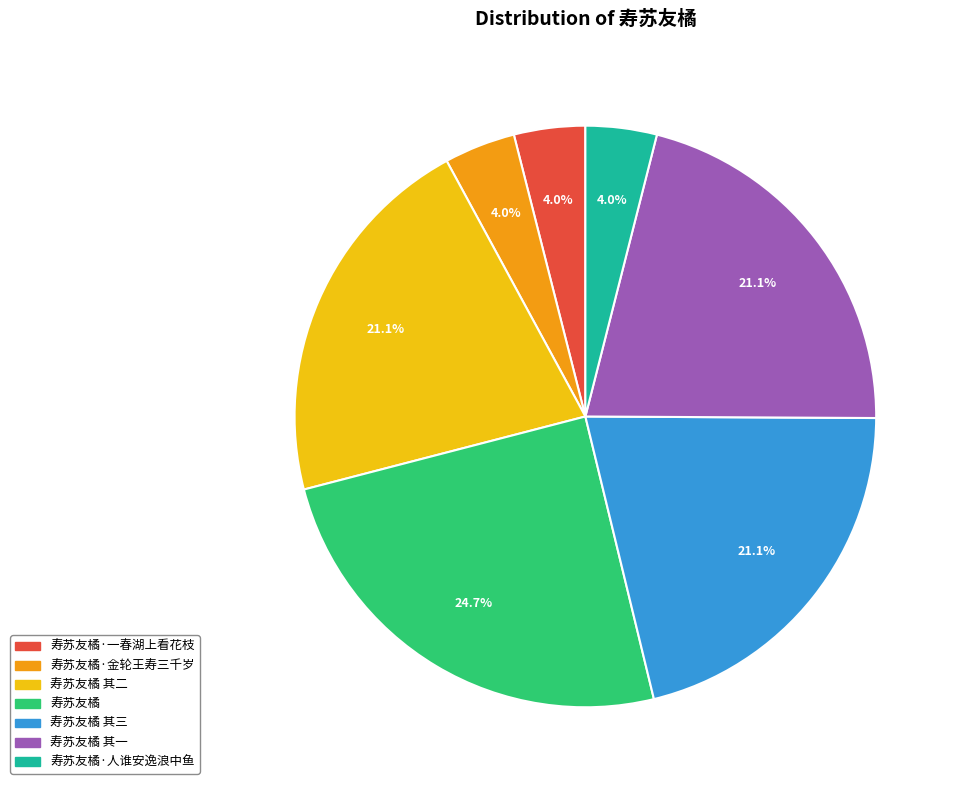

Which category has the biggest portion of the pie?

寿苏友橘